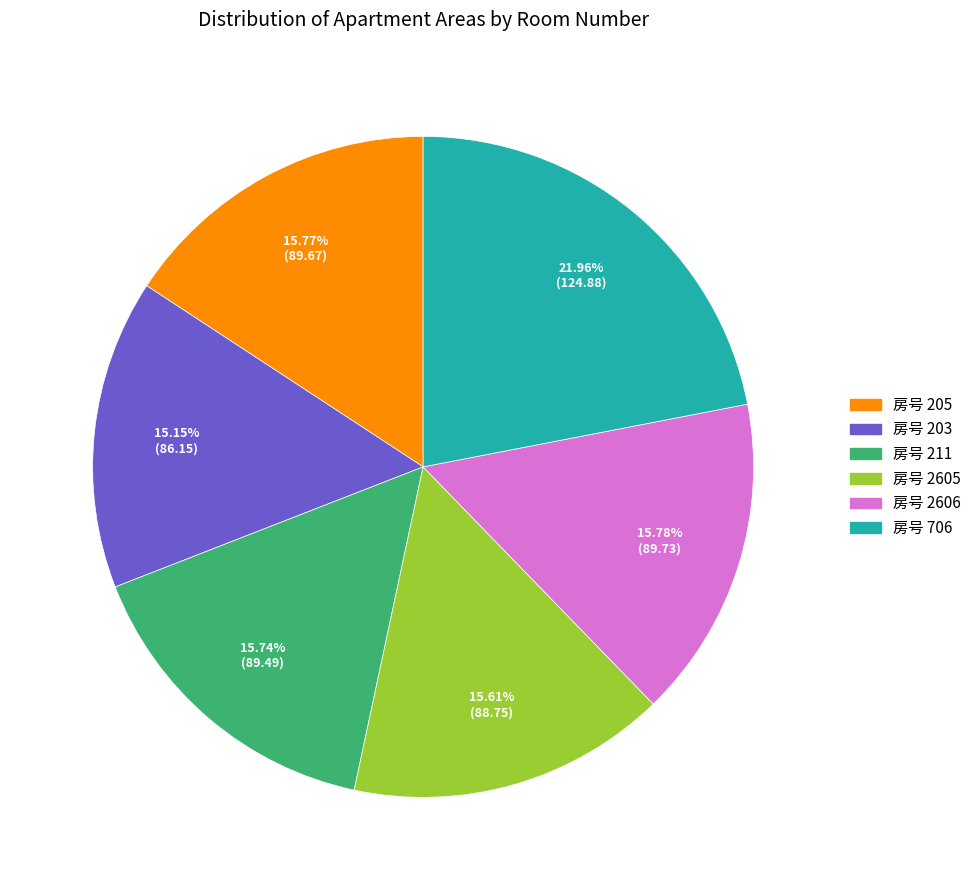

Is there a majority slice in this chart?

No